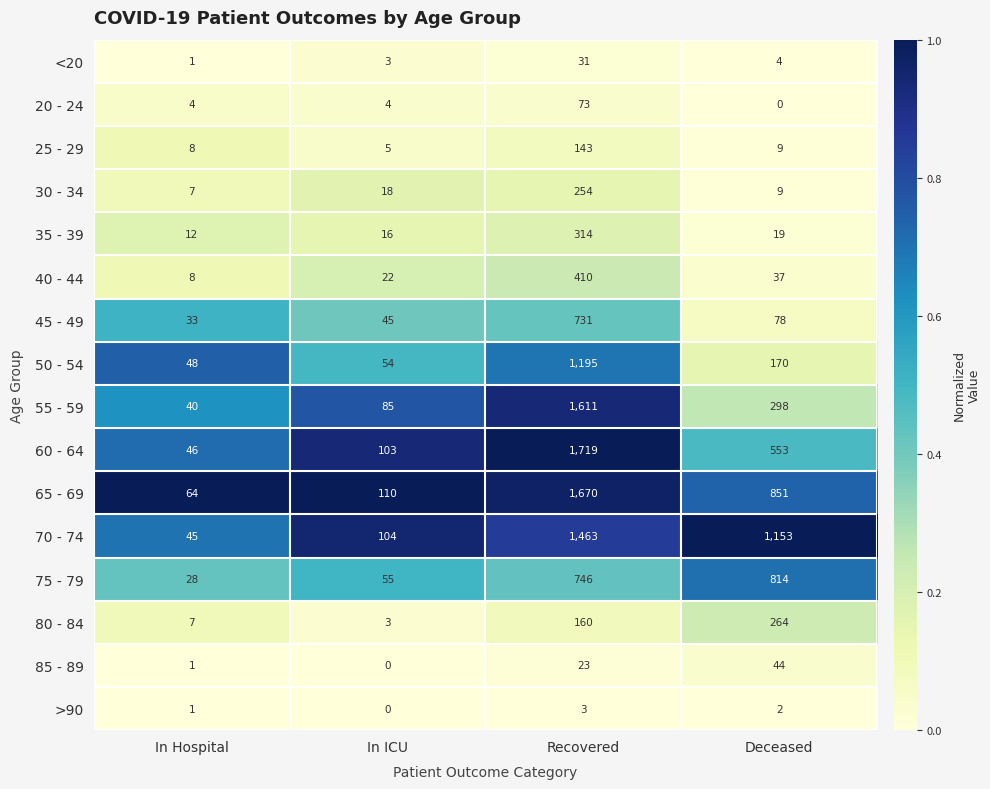

What is the maximum value for 20 - 24?

73